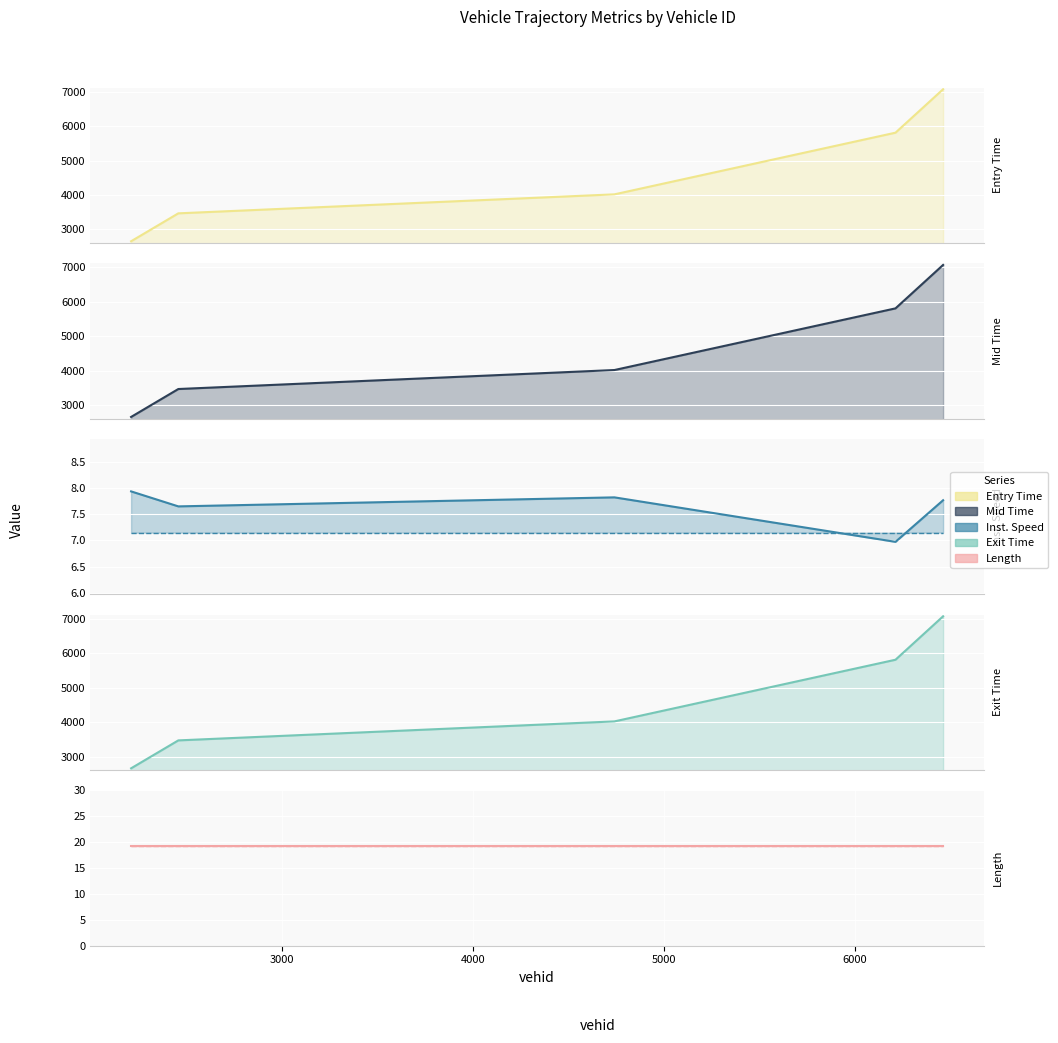

Is the value of exit at 4741.0 greater than the value of mid at 2213.0?

Yes